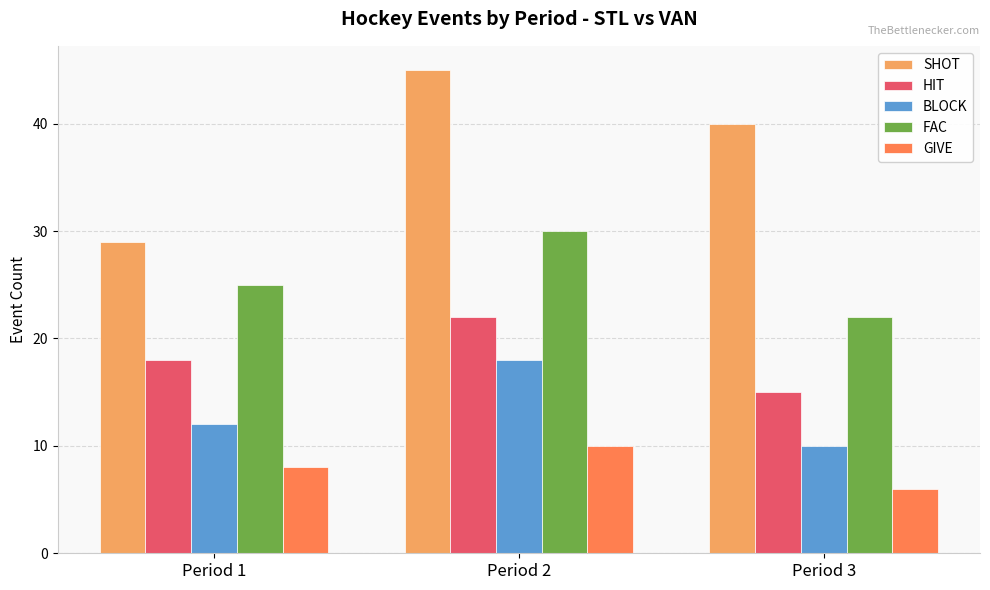

True or false: FAC has a value of 51 at Period 2.

False